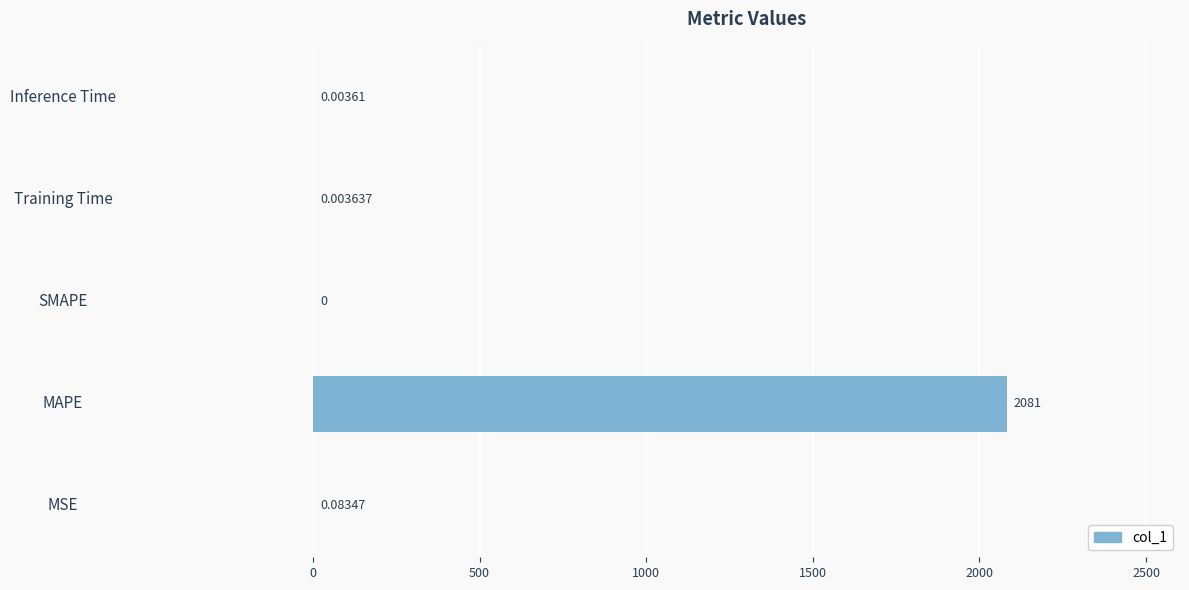

Which category has the highest value across all series?

MAPE